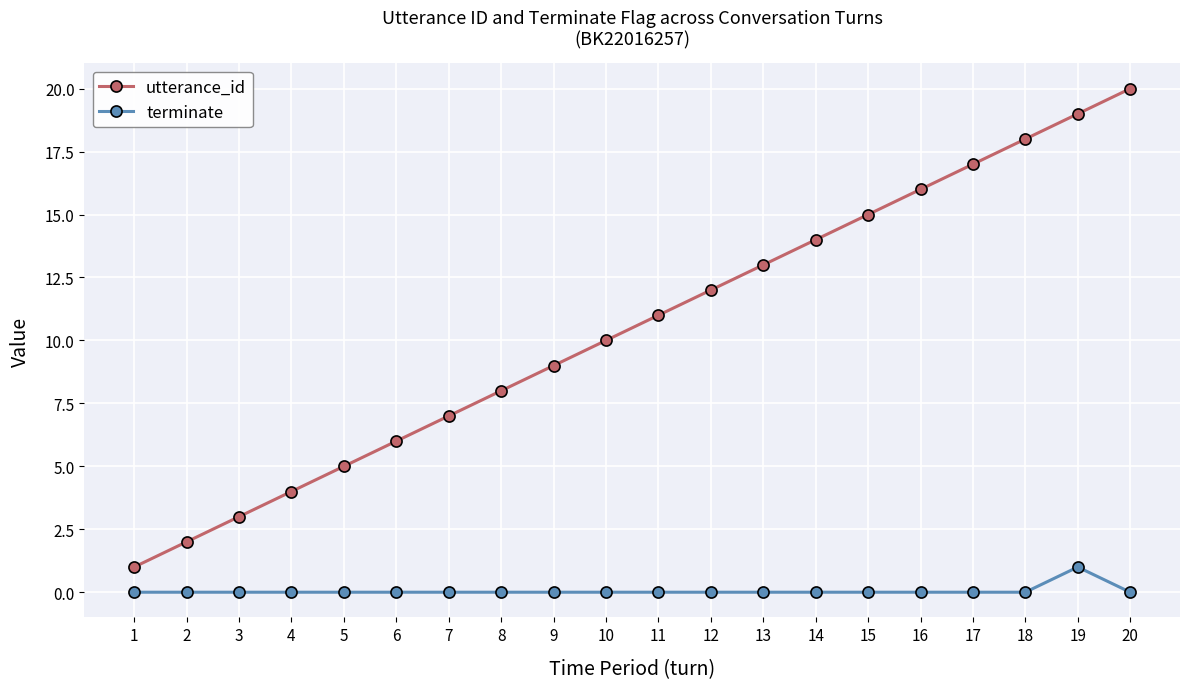

Reading left to right, what are all the values shown in this chart?

utterance_id: 1	2	3	4	5	6	7	8	9	10	11	12	13	14	15	16	17	18	19	20
terminate: 0	0	0	0	0	0	0	0	0	0	0	0	0	0	0	0	0	0	1	0